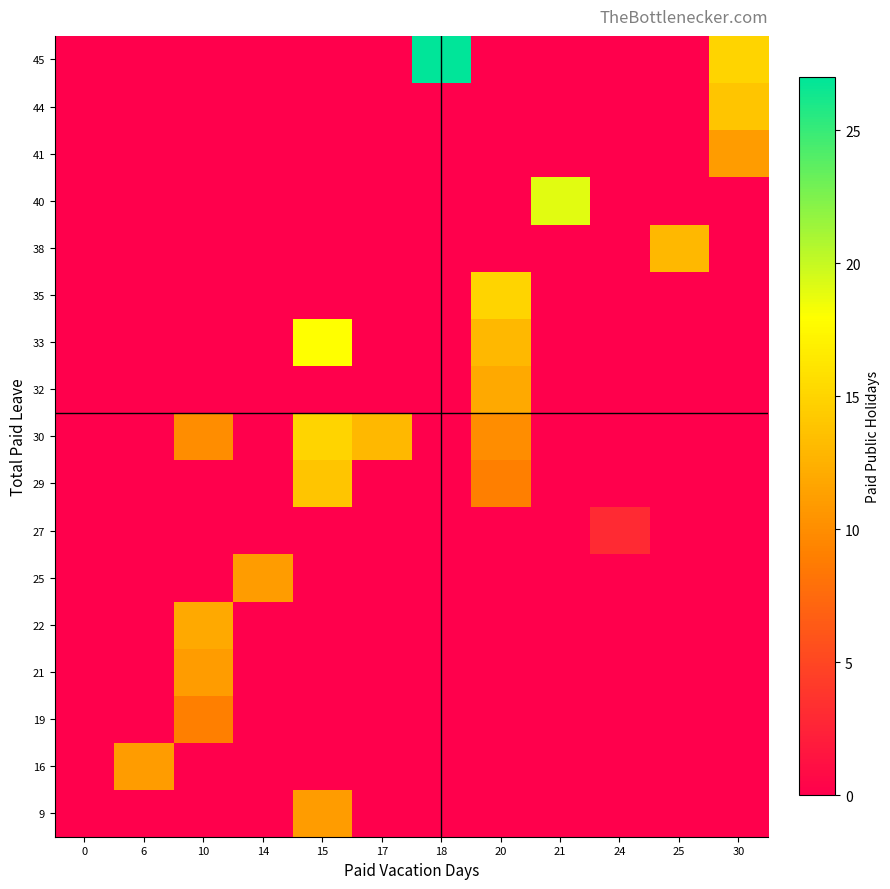

At which category is the sum across all series the highest?

20